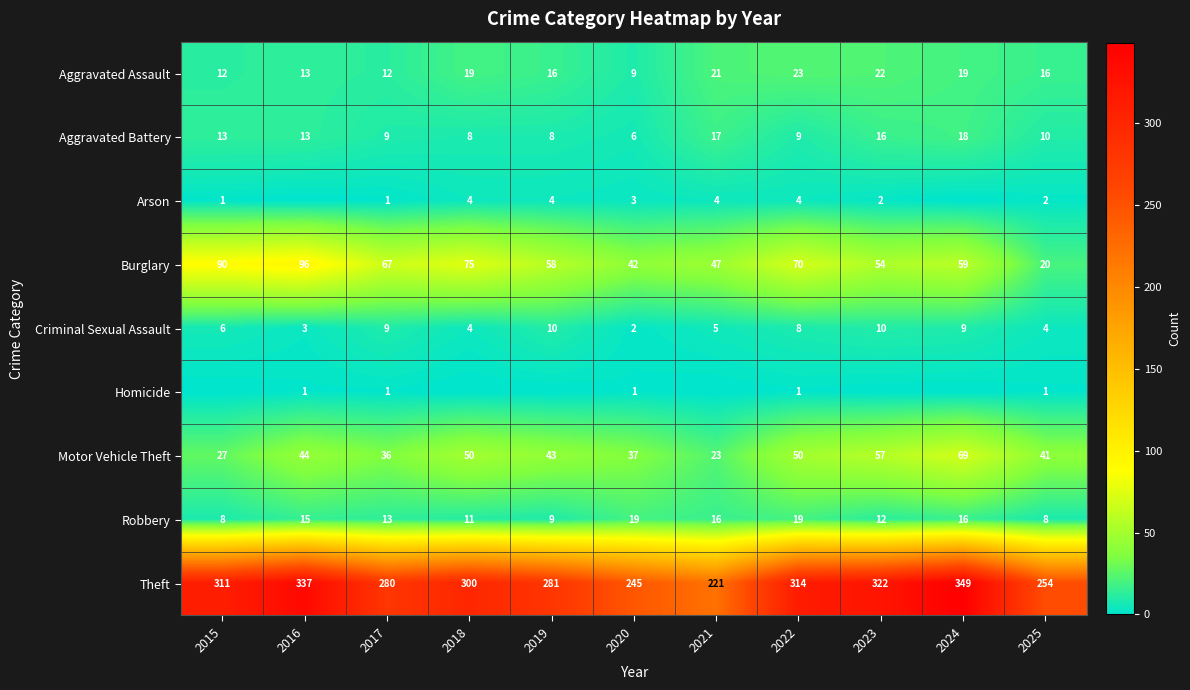

What is the total value across all series at 2020?

364